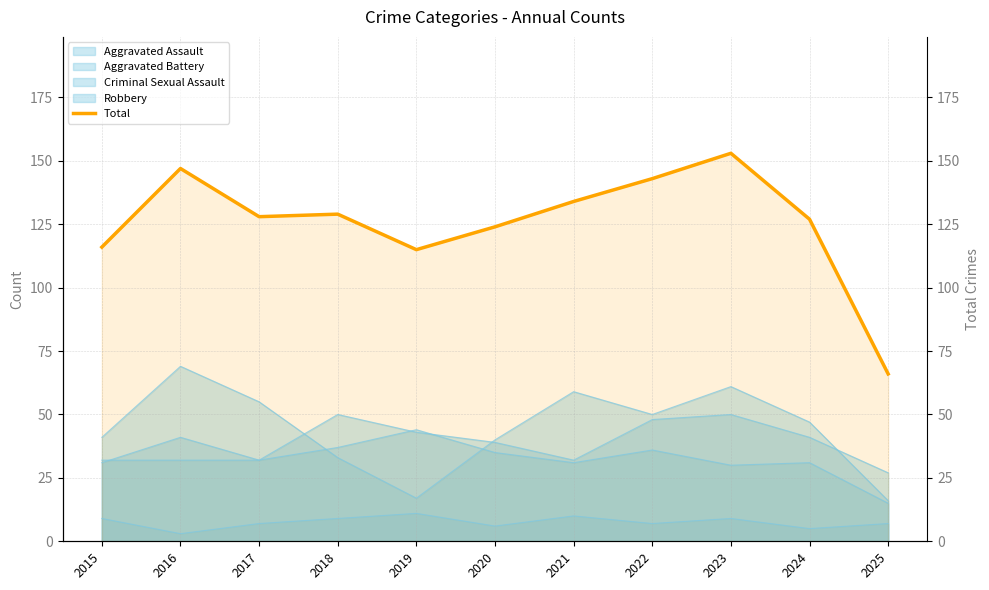

What is the sum of all values?

1382